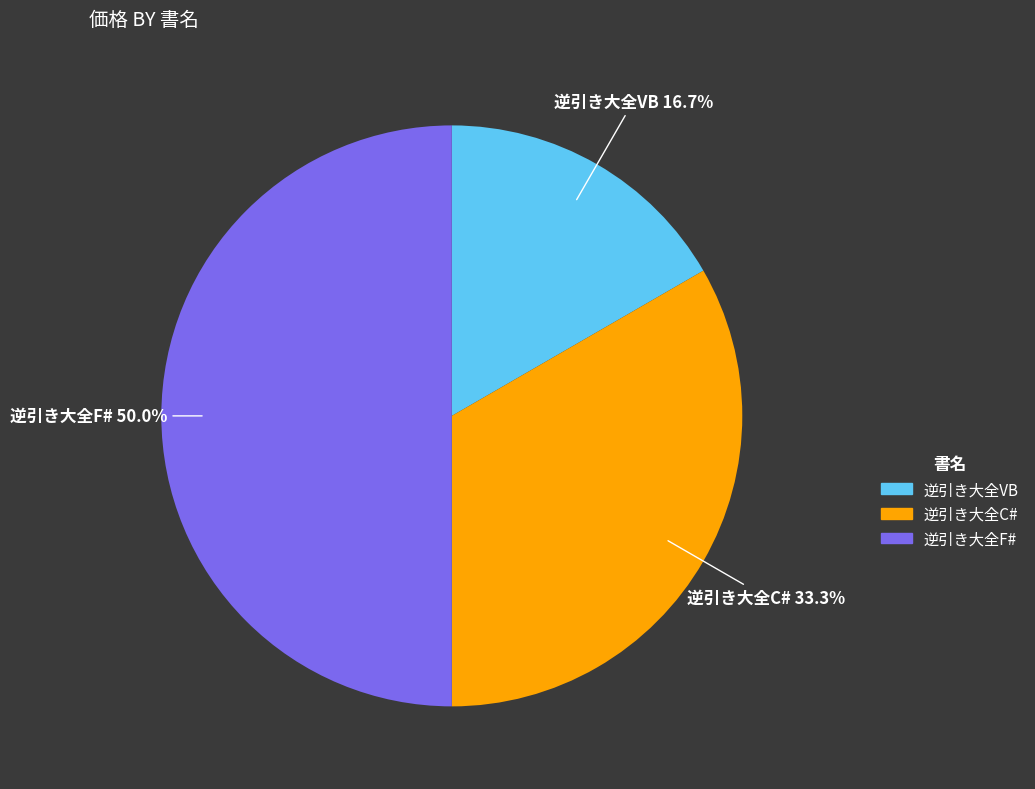

What is the smallest slice in the pie chart?

逆引き大全VB